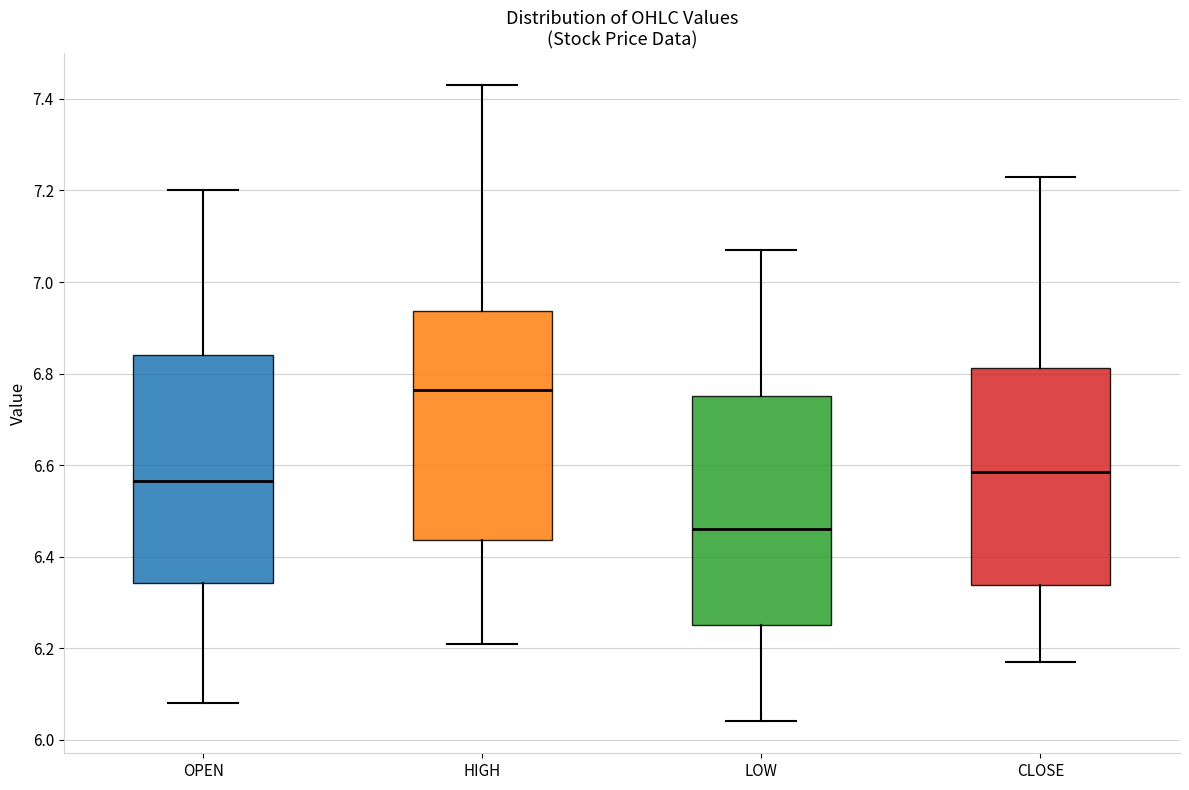

Reading left to right, read every box against the y-axis: the position of its median line, the range the box covers, and the ends of its whiskers. The values are not printed on the chart, so give them approximately, as read against the axis.

OPEN: median 6.56, box 6.34 to 6.84, whiskers 6.08 to 7.20
HIGH: median 6.76, box 6.44 to 6.94, whiskers 6.22 to 7.44
LOW: median 6.46, box 6.26 to 6.76, whiskers 6.04 to 7.08
CLOSE: median 6.58, box 6.34 to 6.82, whiskers 6.18 to 7.24